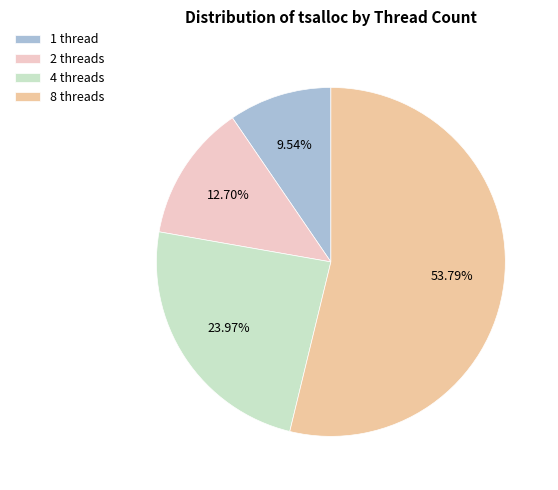

How many segments does this pie chart have?

4